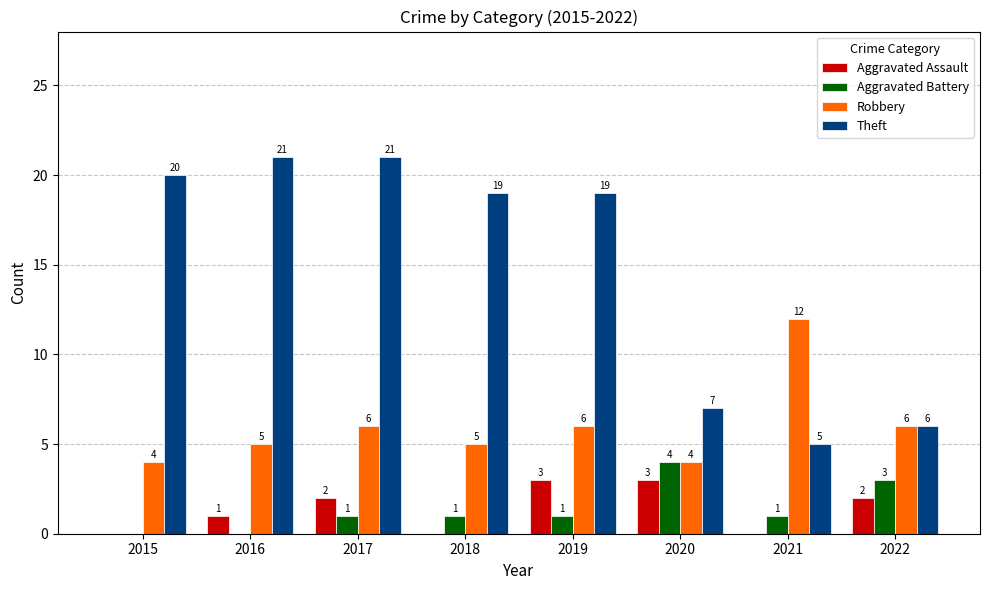

How many distinct data groups are displayed?

4